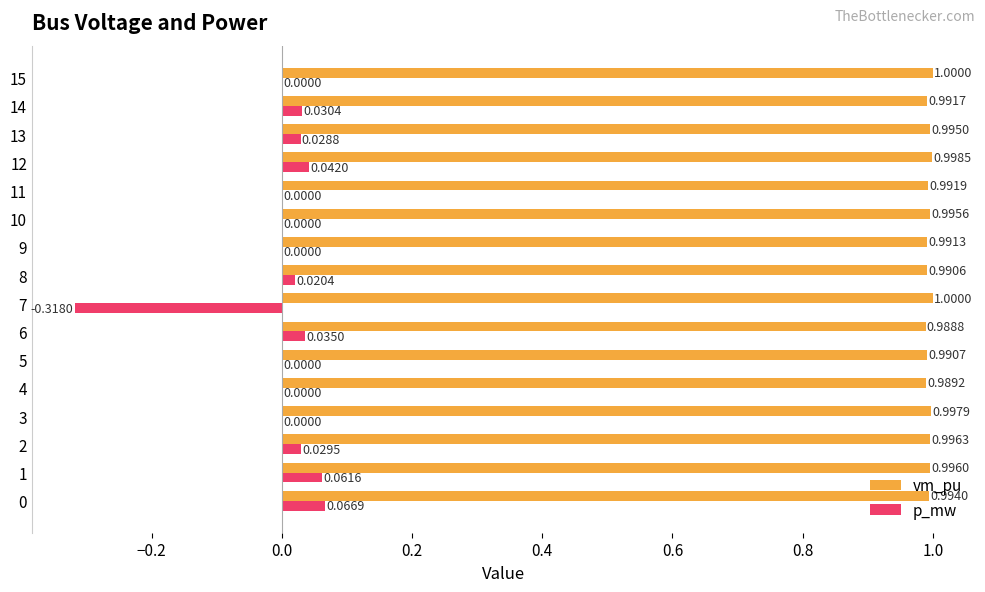

Which series changed the most between 6 and 12?

vm_pu